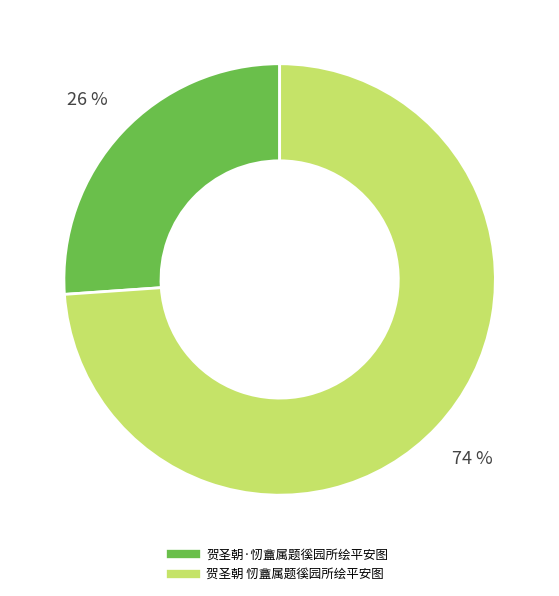

What percentage is the 贺圣朝 㣼盦属题徯园所绘平安图 slice, to the nearest percent?

74%